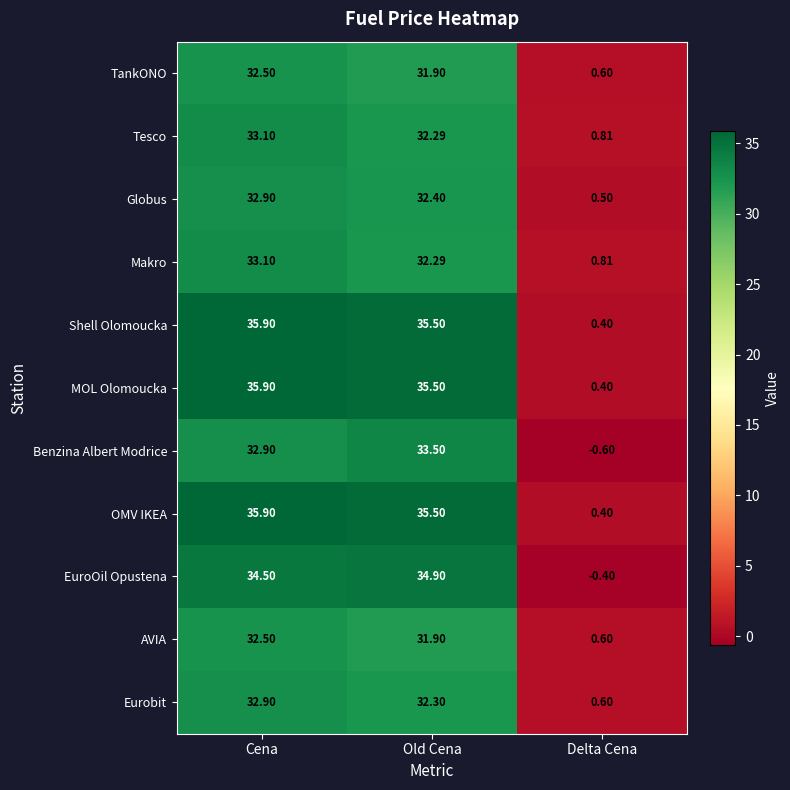

Where is Shell Olomoucka nearest to the value 18?

Old Cena